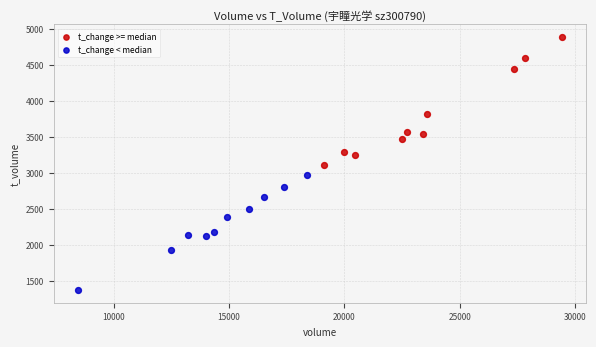

What are all the series names shown in the legend?

t_change >= median, t_change < median